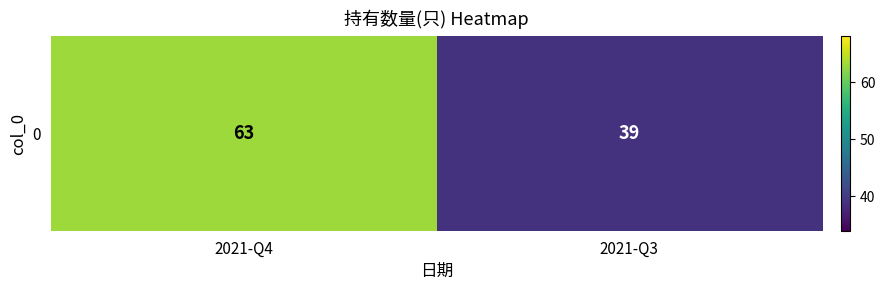

What is the difference between the values at 2021-Q3 and 2021-Q4?

24